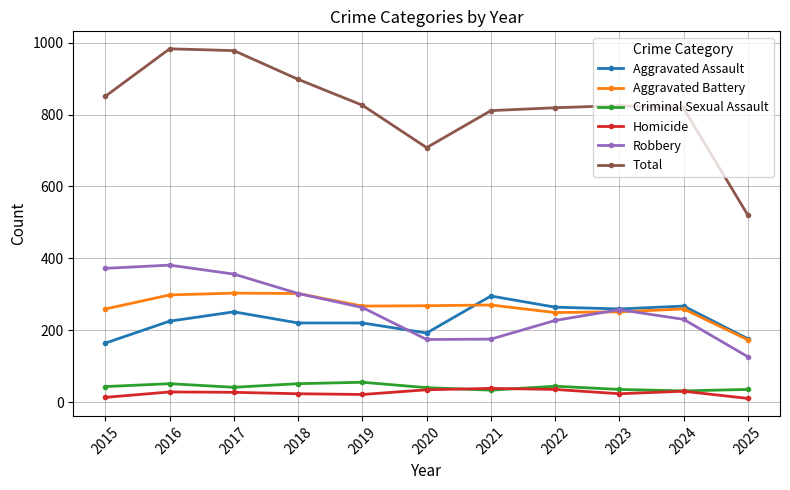

Is it true that Aggravated Assault equals 259 at 2020?

False